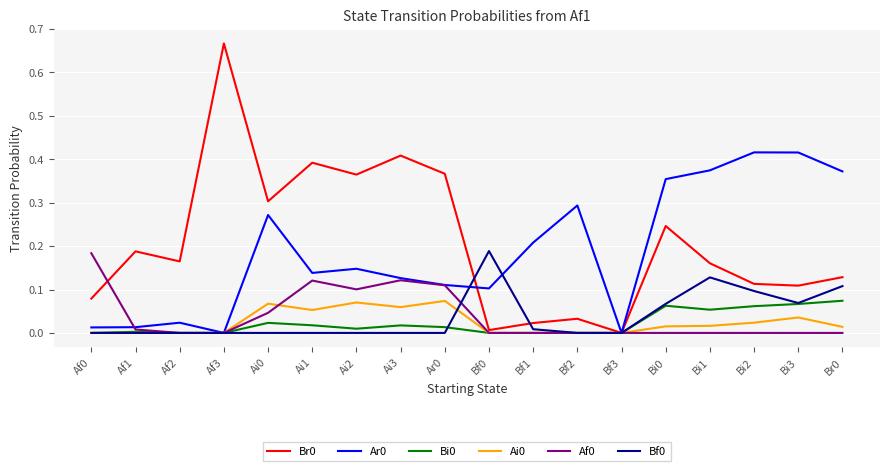

Is the value of Ar0 at Ai0 greater than the value of Br0 at Bi1?

Yes